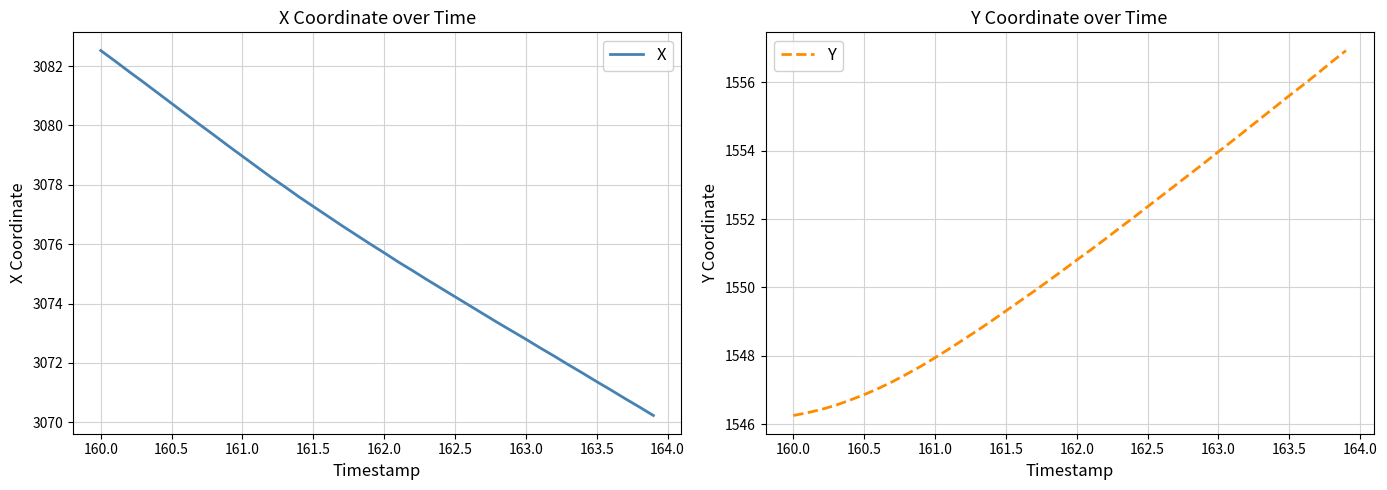

How many lines are shown in the chart?

2